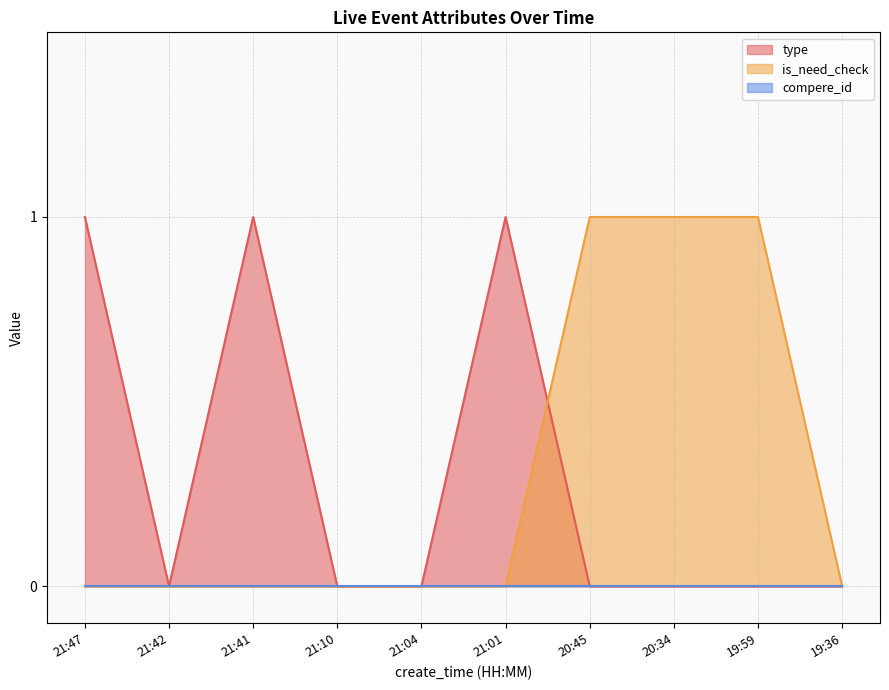

Which has a higher value, 19:59 or 20:45?

19:59